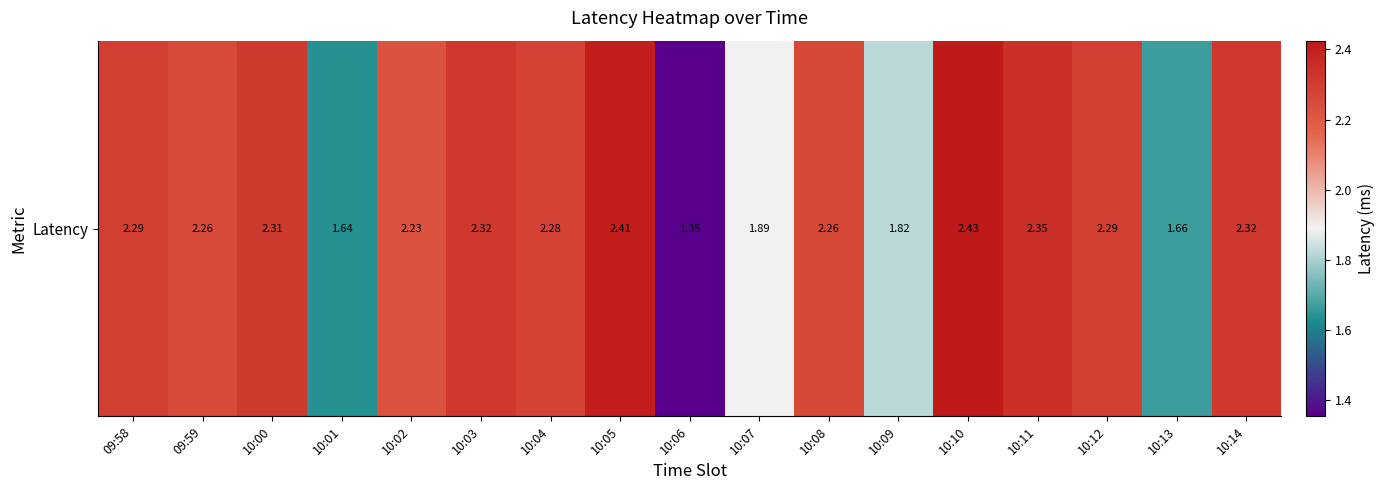

How many values exceed 2?

12